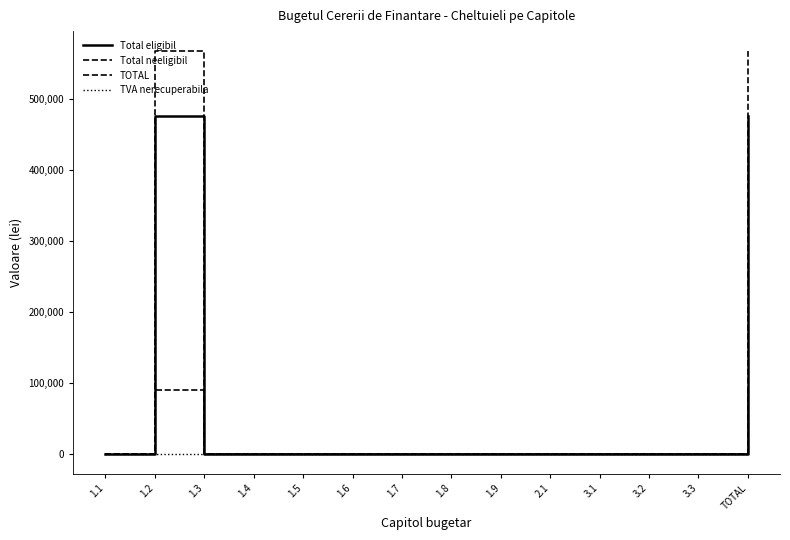

True or false: Total eligibil has a value of 312896.2 at 3.3.

False